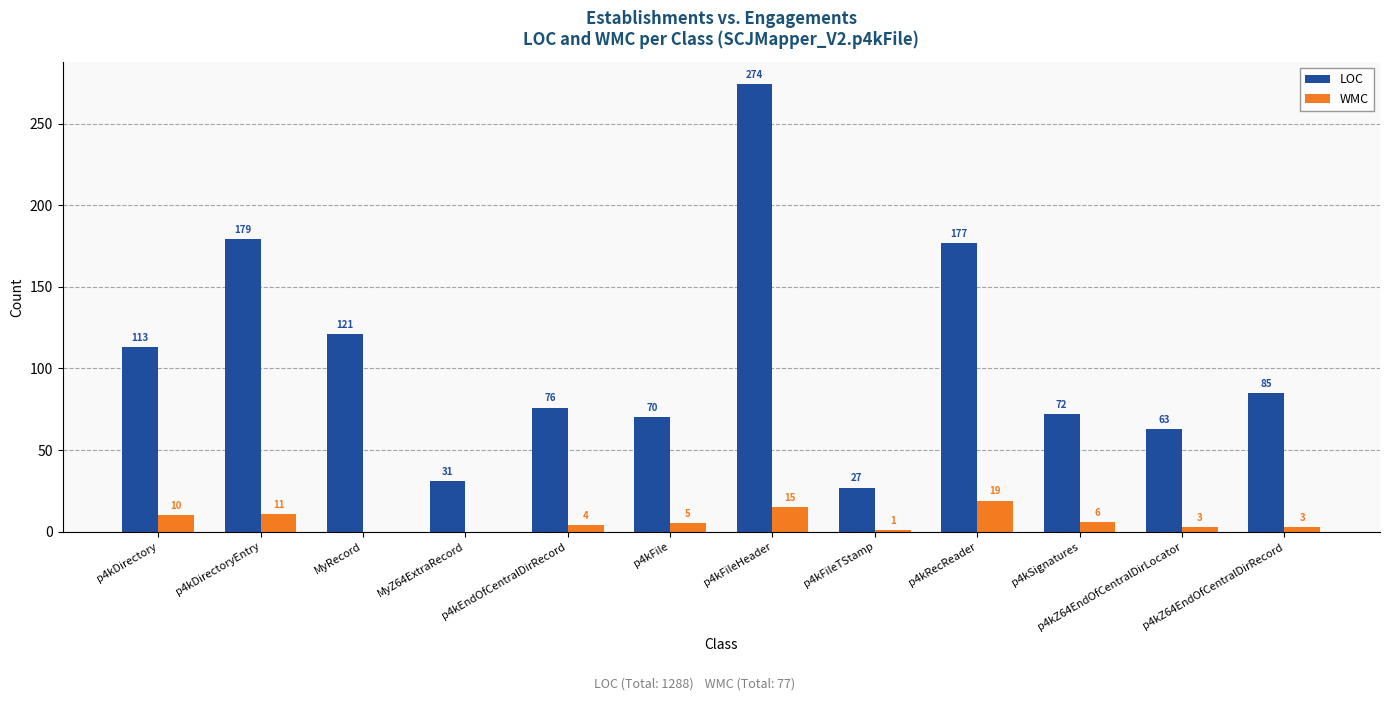

Are the bars horizontal?

No